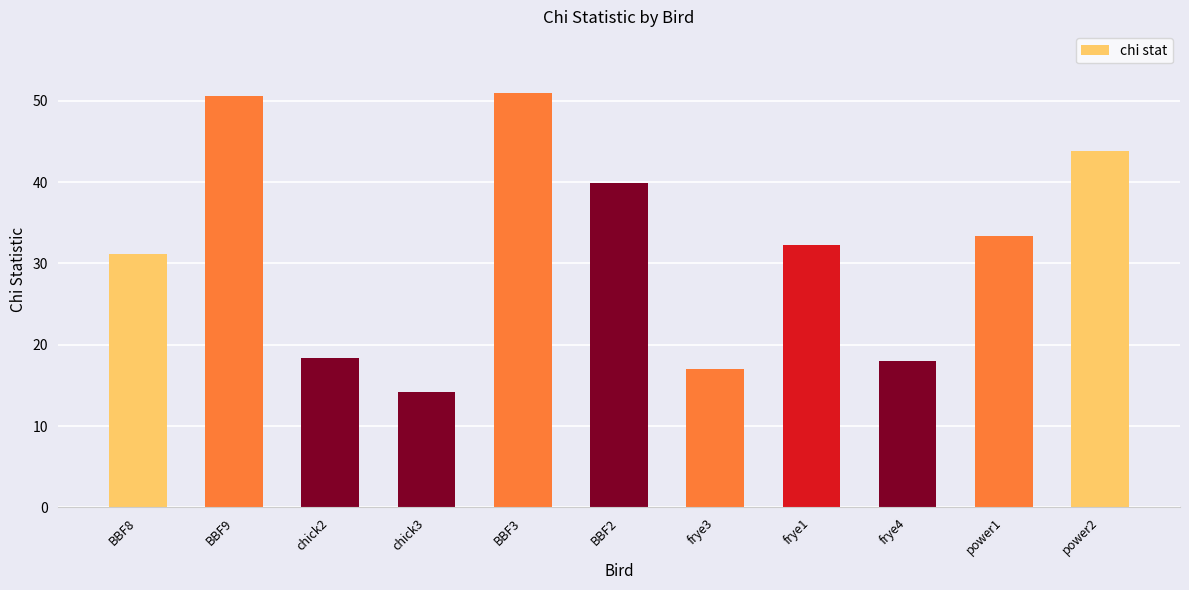

Between power1 and BBF8, which is larger?

power1